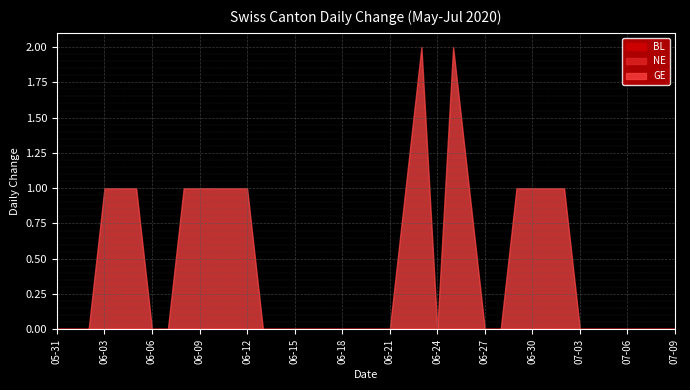

How many positive values does the GE series have?

16